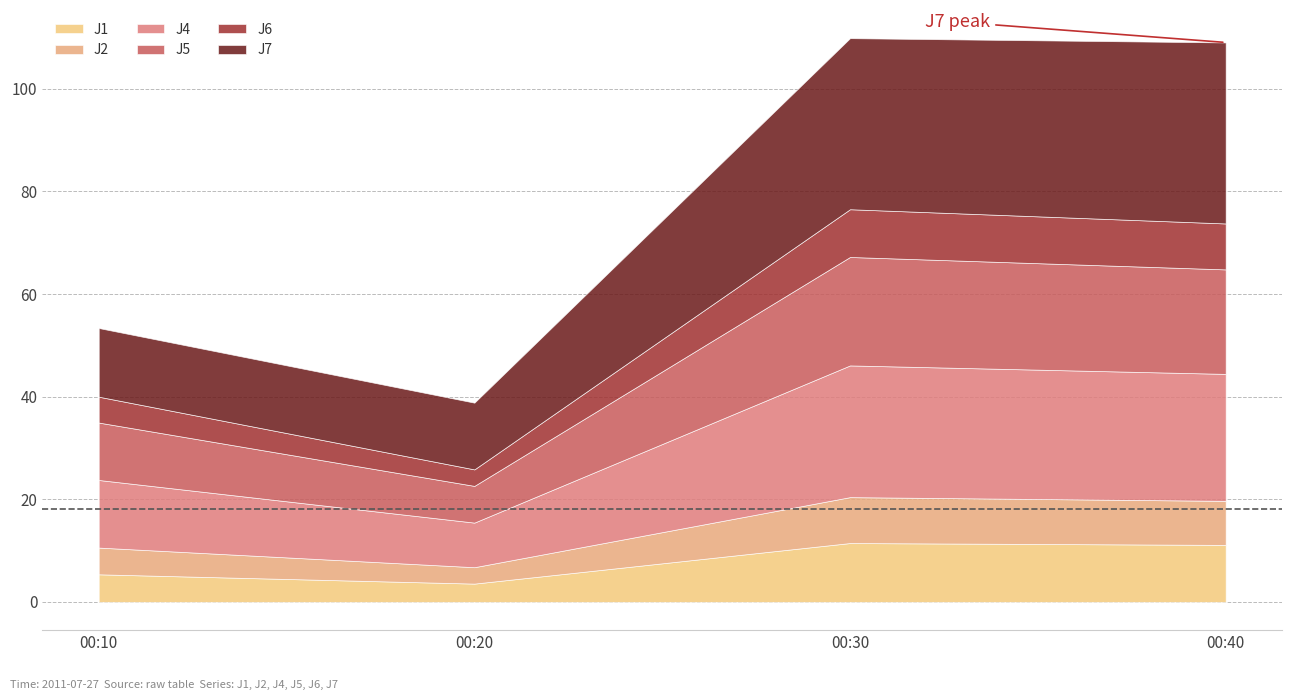

Where is the first local minimum for J5?

00:20